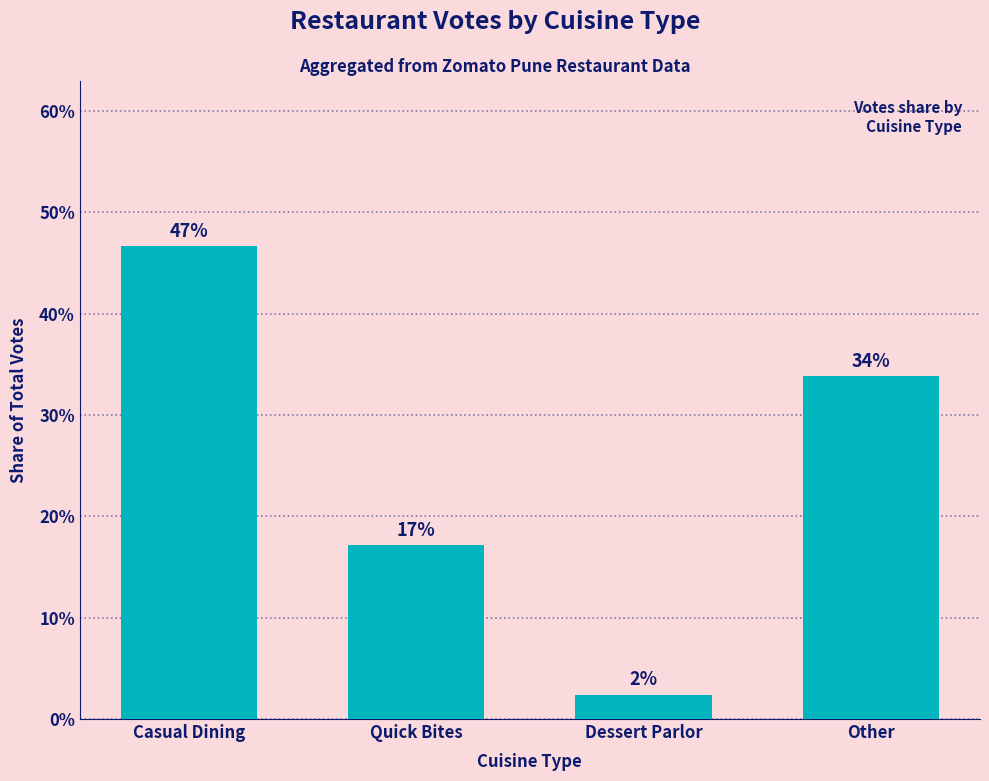

Are the bars horizontal?

No